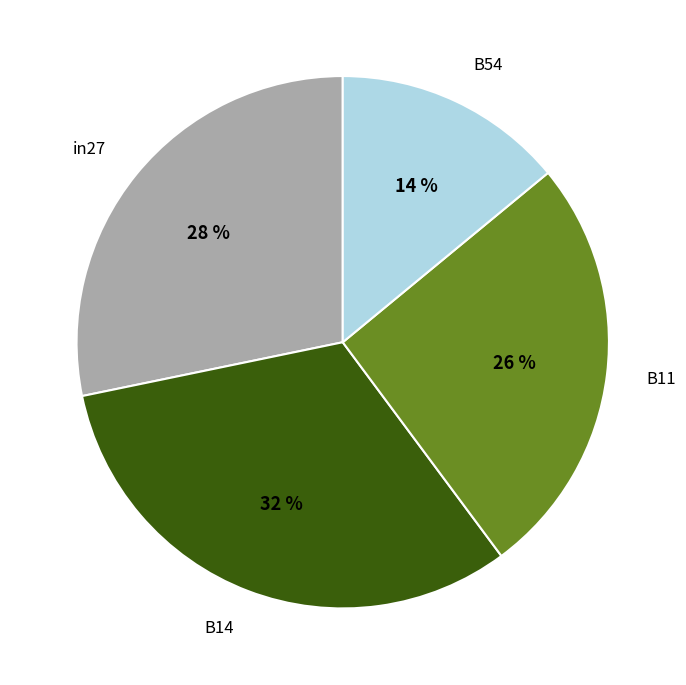

Is the sum of in27 and B54 greater than half?

No